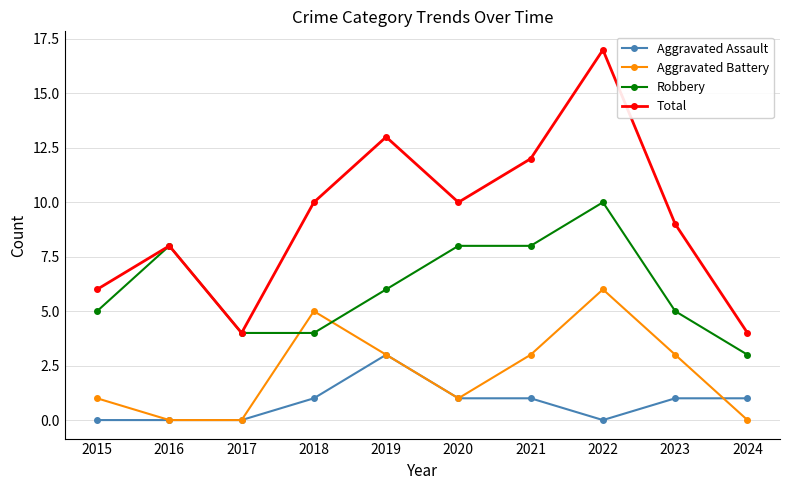

Does the chart have visible grid lines?

Yes